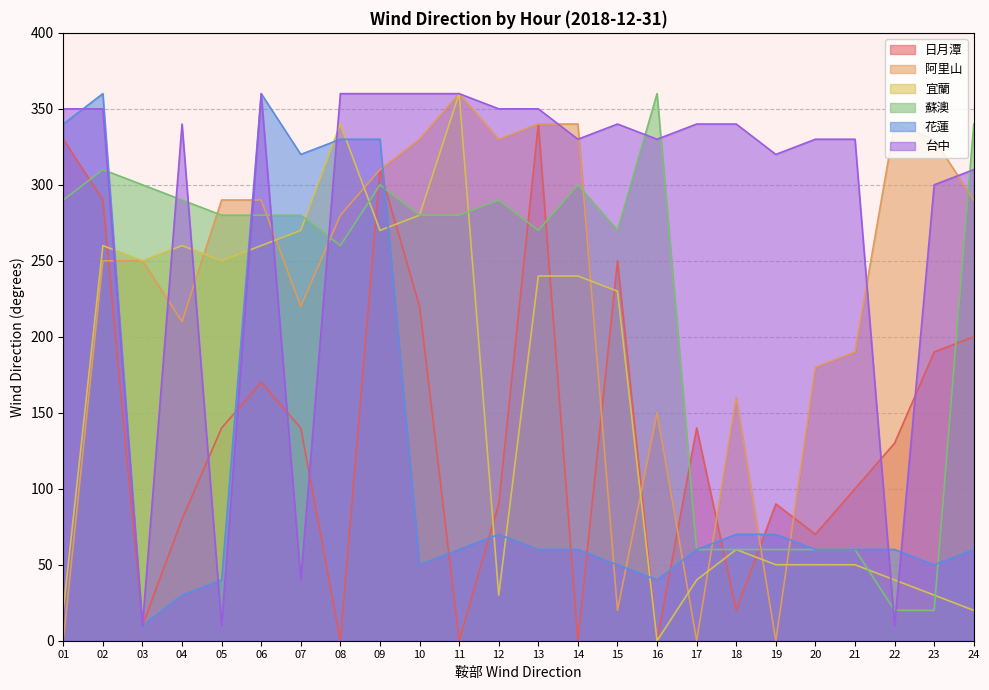

In 日月潭, how many points are higher than both neighbors (excluding endpoints)?

6